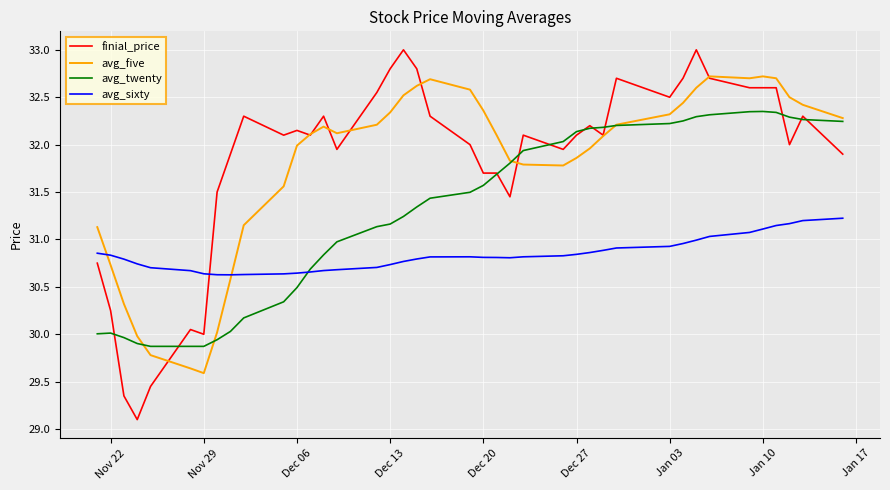

How many values in the avg_twenty series are below 31?

15